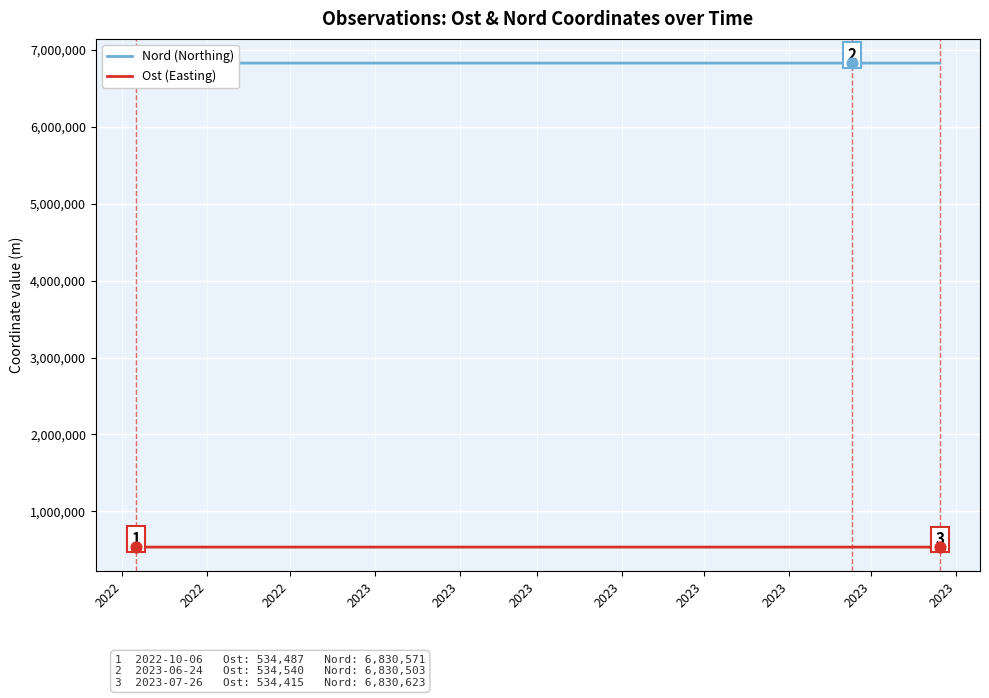

Which series has the largest total across all categories?

Nord (Northing)